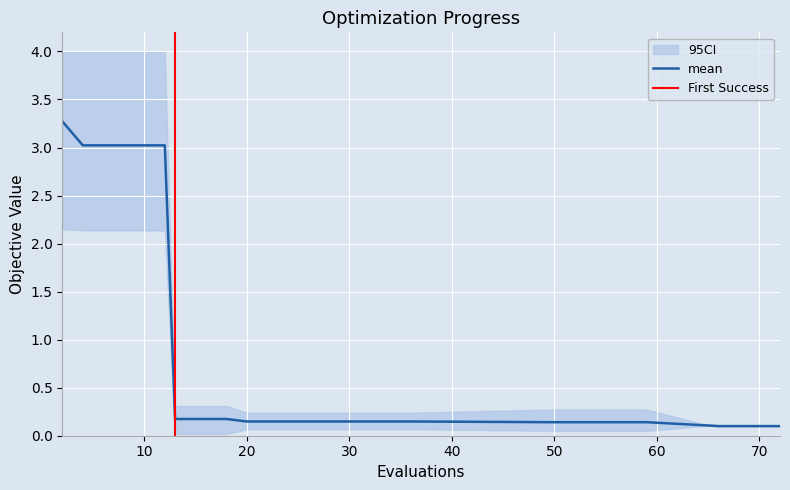

What is the value of the mean point at the 30th from the left?

0.1